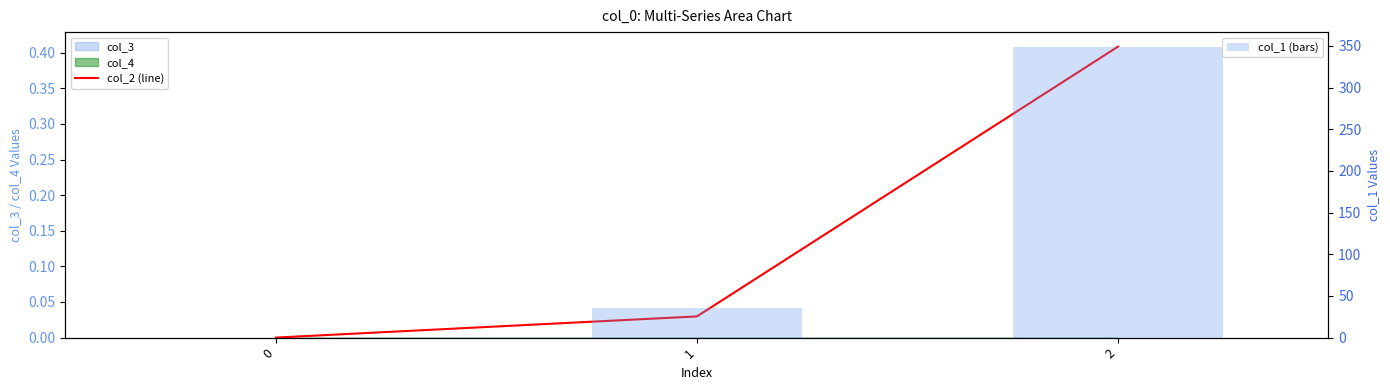

What is the sum of all col_1 (bars) values?

384.0